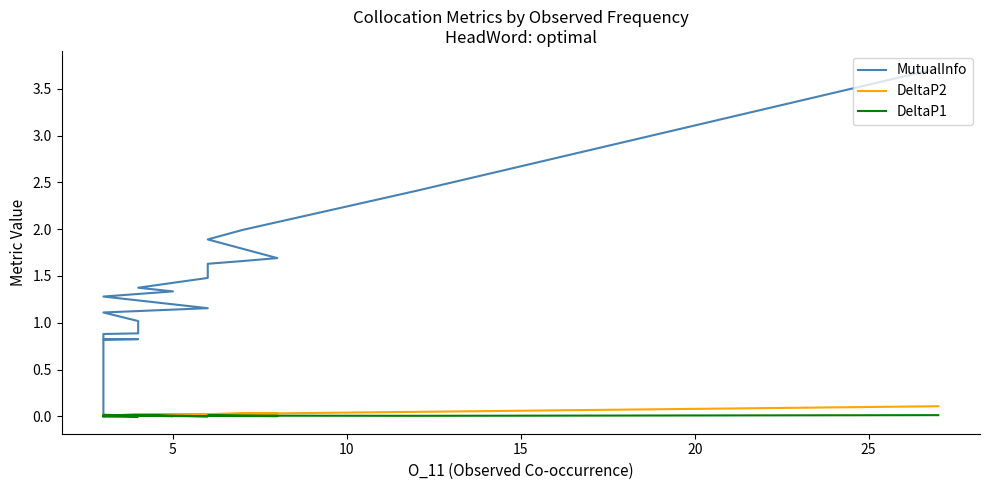

How many values in MutualInfo are above zero?

19